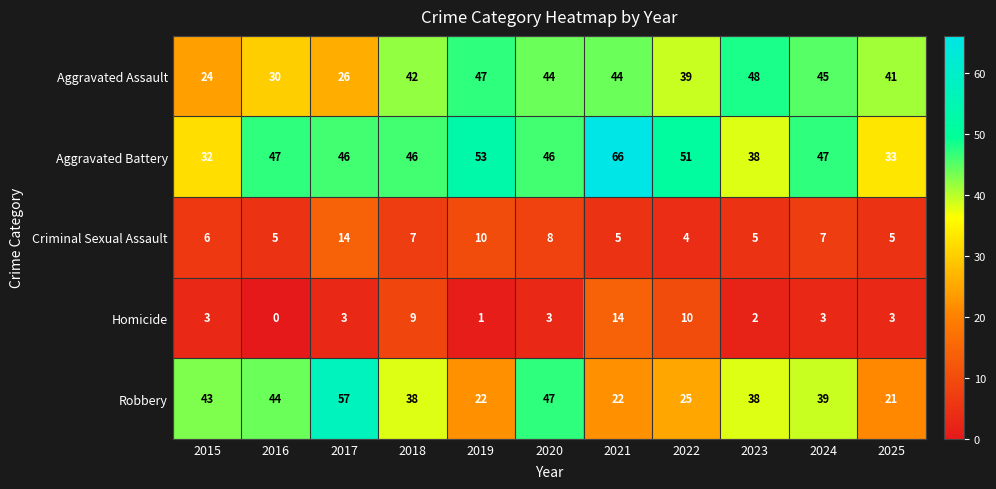

At how many categories does at least one series exceed 35?

11